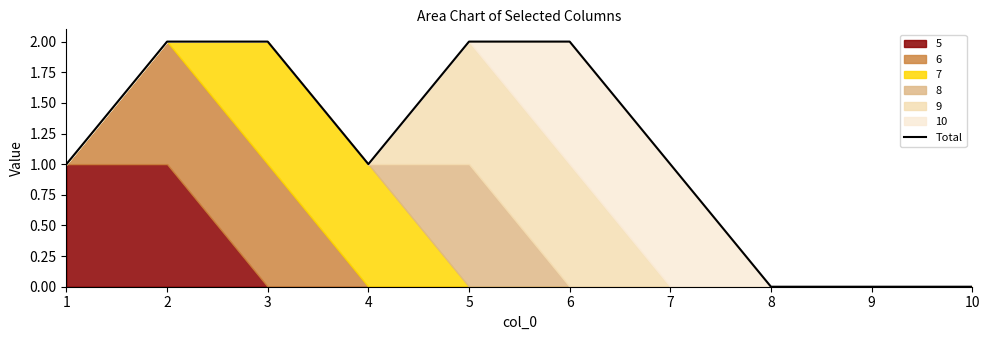

At which category does the data reach its first local valley?

4